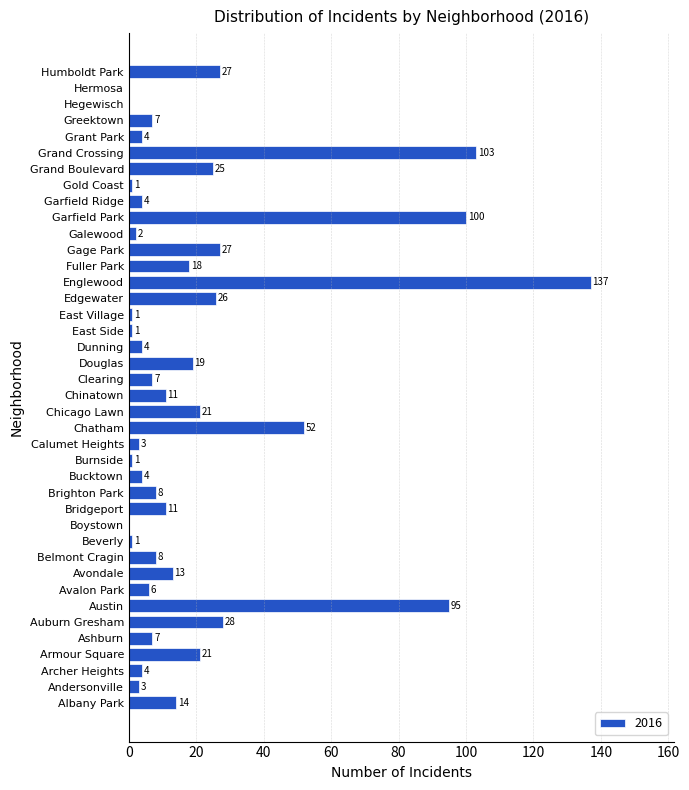

Reading top to bottom, extract all data points from this chart.

Humboldt Park=27	Hermosa=0	Hegewisch=0	Greektown=7	Grant Park=4	Grand Crossing=103	Grand Boulevard=25	Gold Coast=1	Garfield Ridge=4	Garfield Park=100	Galewood=2	Gage Park=27	Fuller Park=18	Englewood=137	Edgewater=26	East Village=1	East Side=1	Dunning=4	Douglas=19	Clearing=7	Chinatown=11	Chicago Lawn=21	Chatham=52	Calumet Heights=3	Burnside=1	Bucktown=4	Brighton Park=8	Bridgeport=11	Boystown=0	Beverly=1	Belmont Cragin=8	Avondale=13	Avalon Park=6	Austin=95	Auburn Gresham=28	Ashburn=7	Armour Square=21	Archer Heights=4	Andersonville=3	Albany Park=14